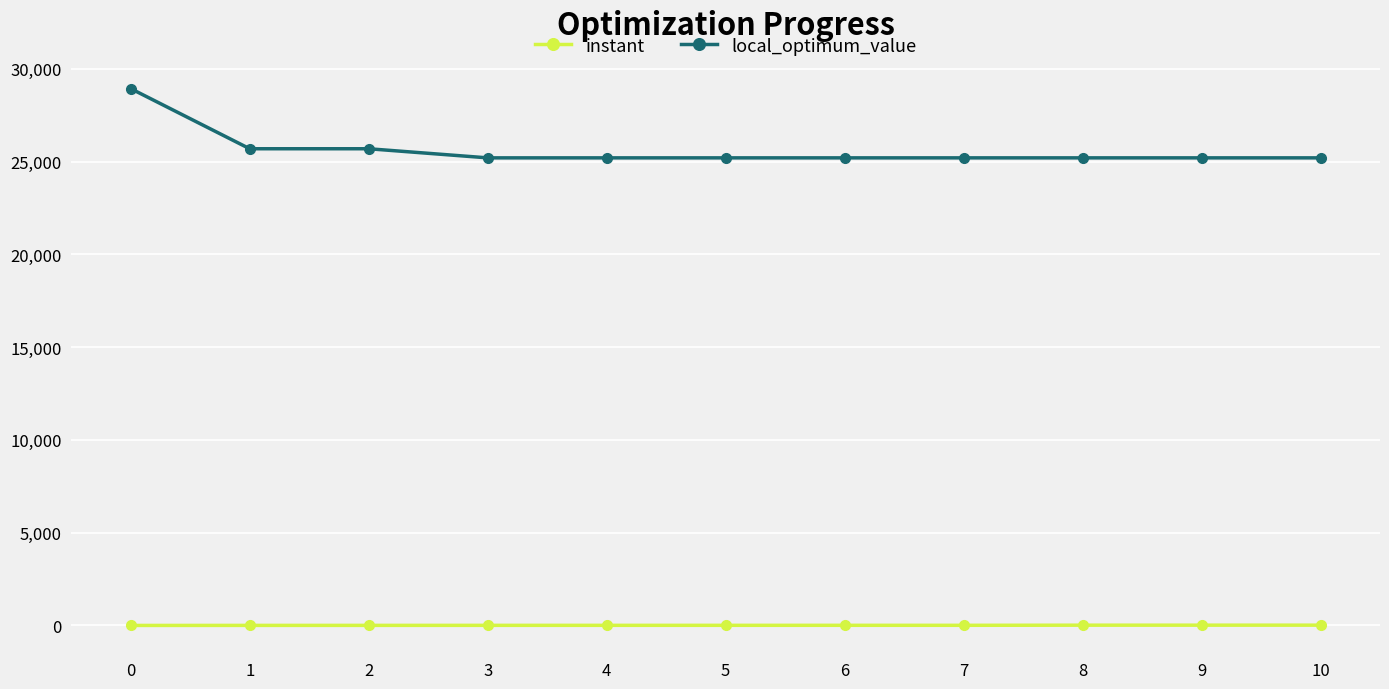

Rank the series by their maximum value, from highest to lowest.

local_optimum_value, instant